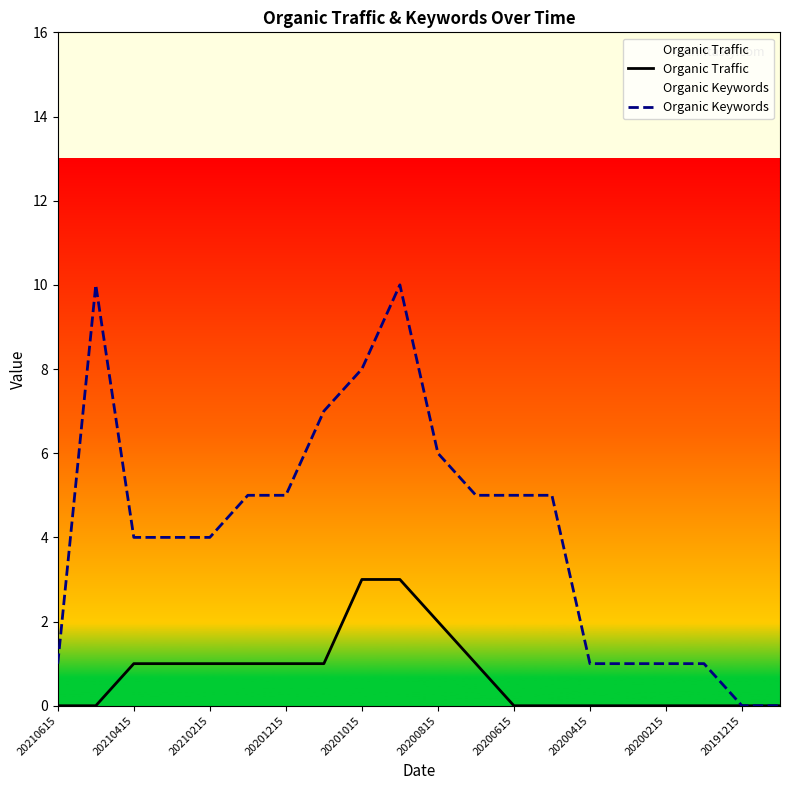

Which series has the widest spread of values?

Organic Keywords